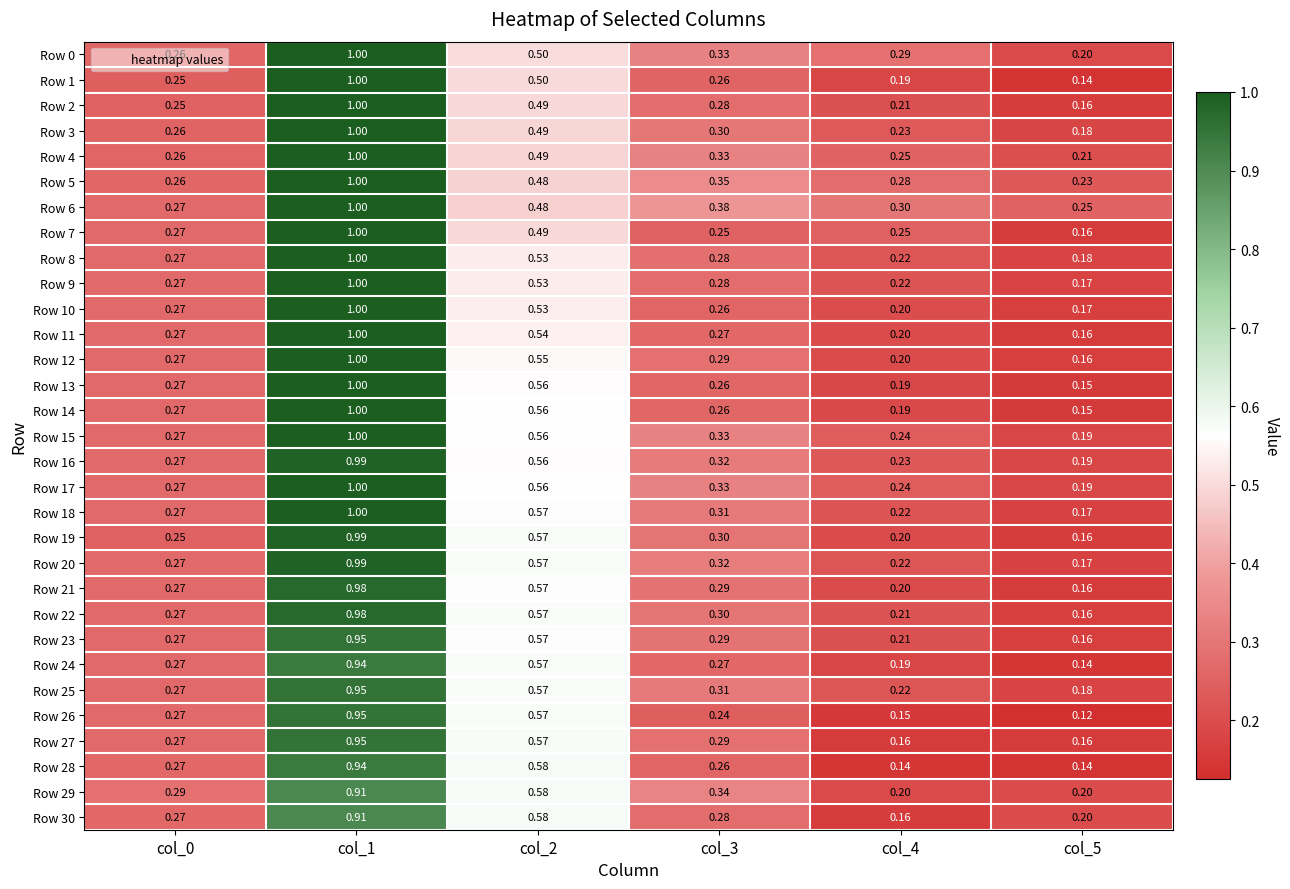

Is the value of Row 23 at col_0 greater than the value of Row 5 at col_0?

Yes